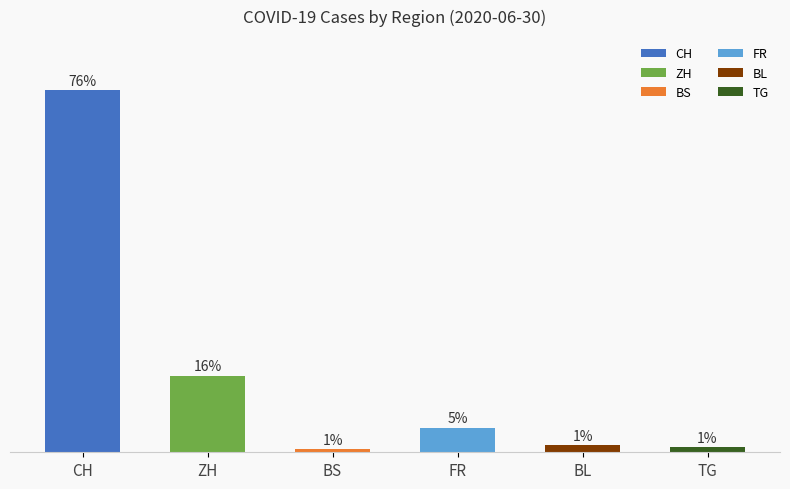

At which category does the chart reach its peak across all series?

CH